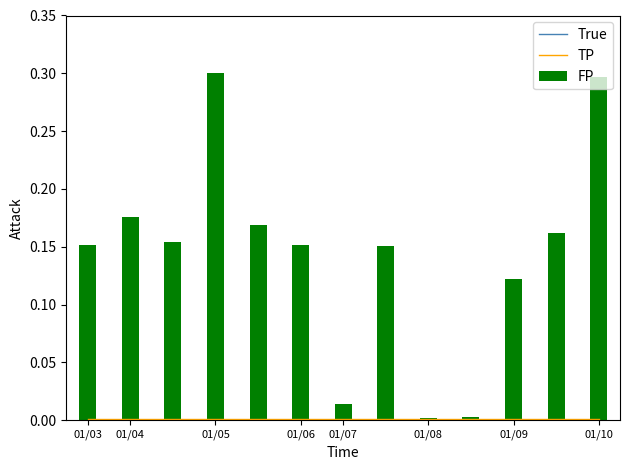

What are all the series names shown in the legend?

True, TP, FP